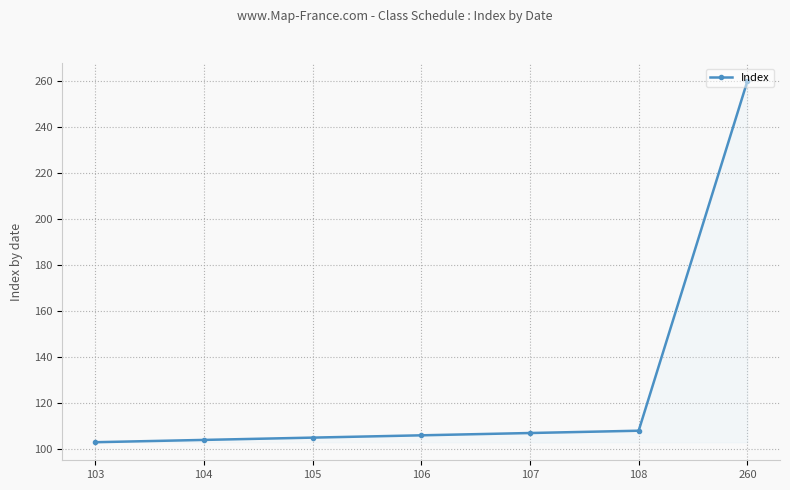

Reading left to right, list all the values displayed in this chart.

103	104	105	106	107	108	260